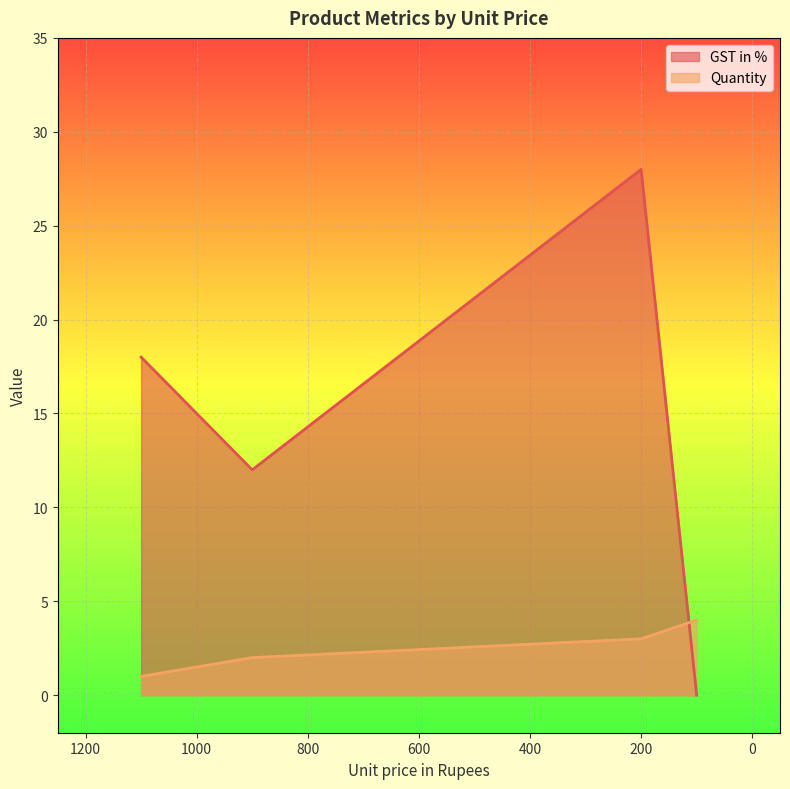

Count the number of data series in this chart.

2